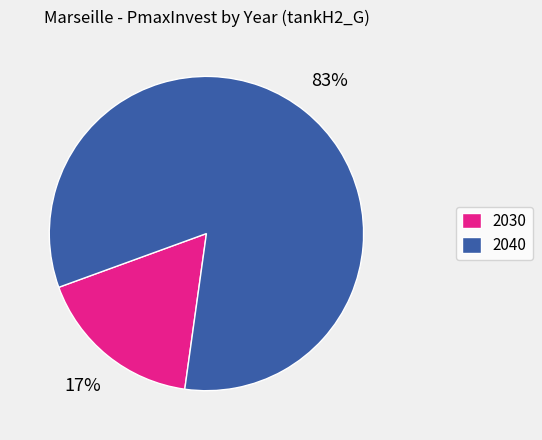

How many segments does this pie chart have?

2